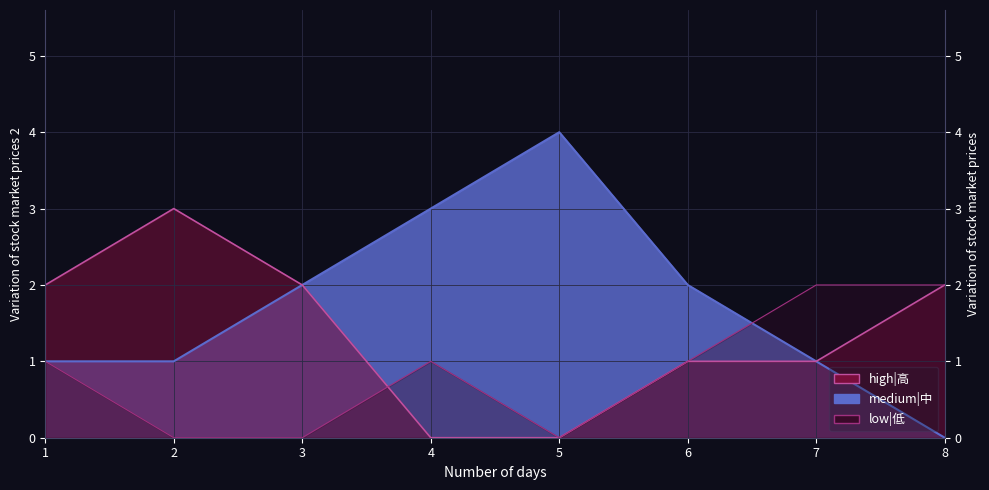

Rank the series by their average value, from lowest to highest.

low|低, high|高, medium|中